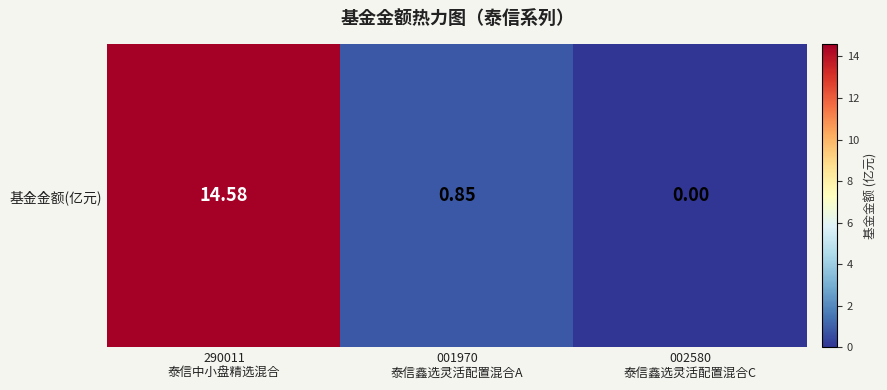

Rank the categories by value from lowest to highest.

002580
泰信鑫选灵活配置混合C, 001970
泰信鑫选灵活配置混合A, 290011
泰信中小盘精选混合